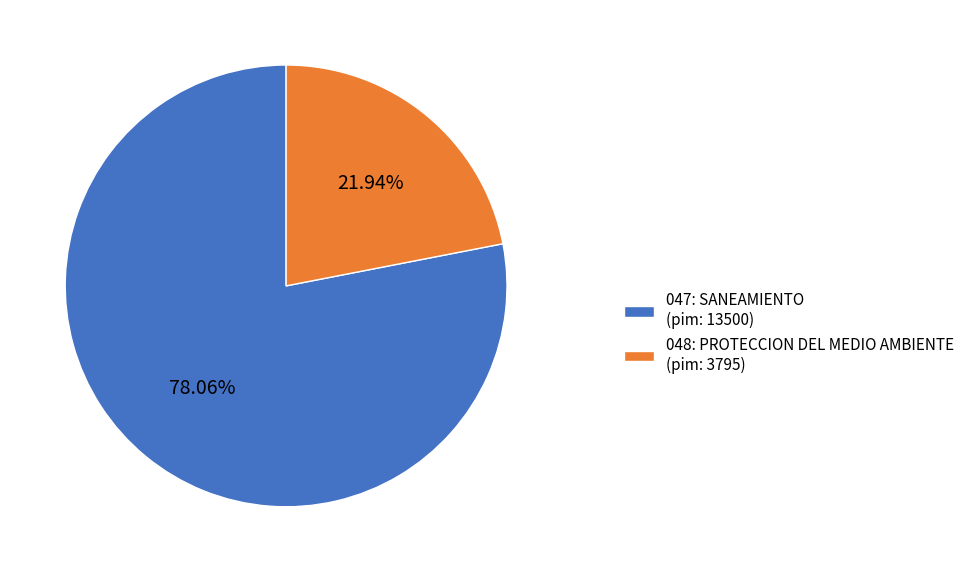

What is the smallest slice in the pie chart?

048: PROTECCION DEL MEDIO AMBIENTE (pim: 3795)